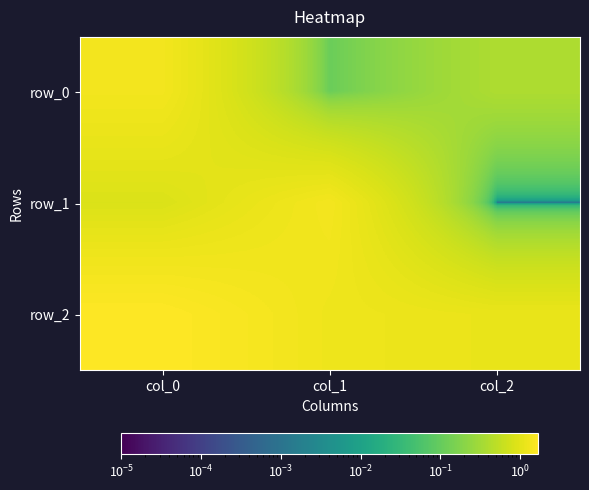

Rank the series by their average value, from lowest to highest.

row_0, row_1, row_2